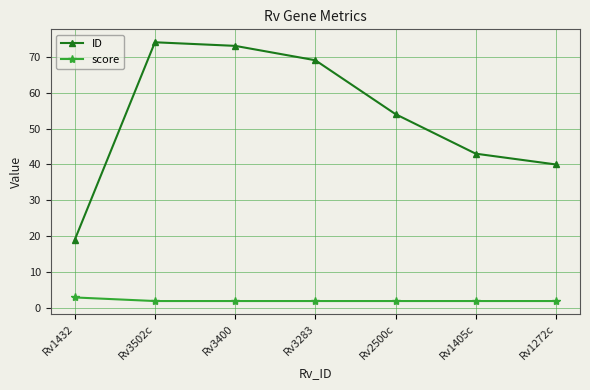

How many distinct data groups are displayed?

2